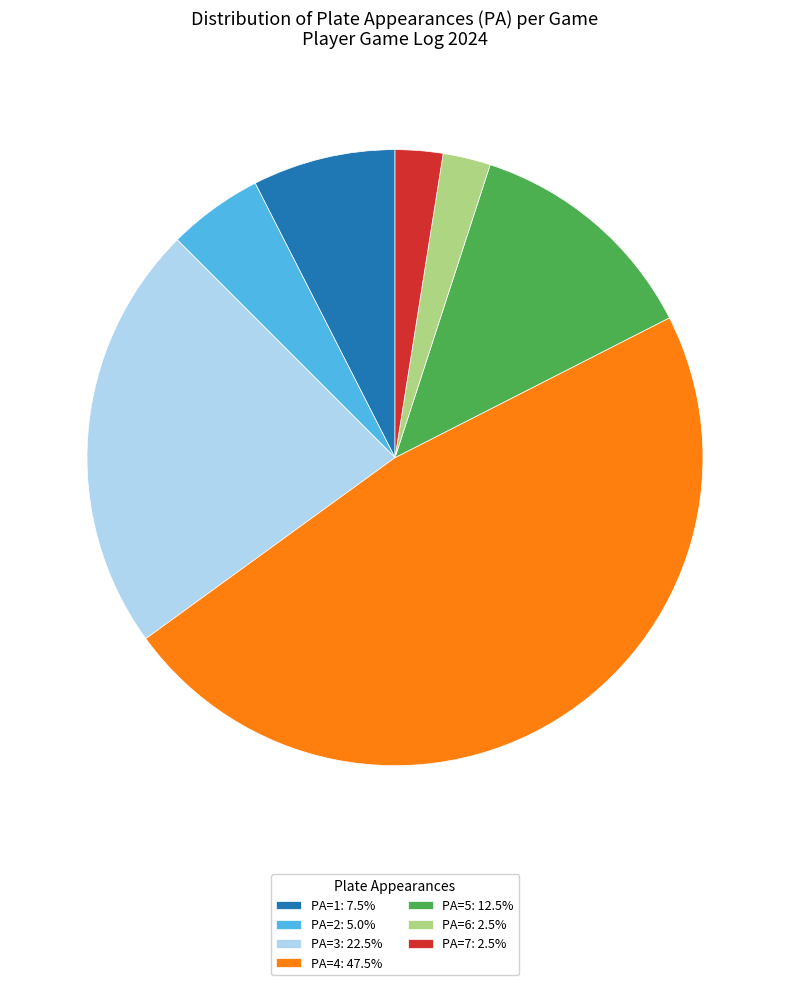

Combined, do PA=1: 7.5% and PA=7: 2.5% account for over 50%?

No